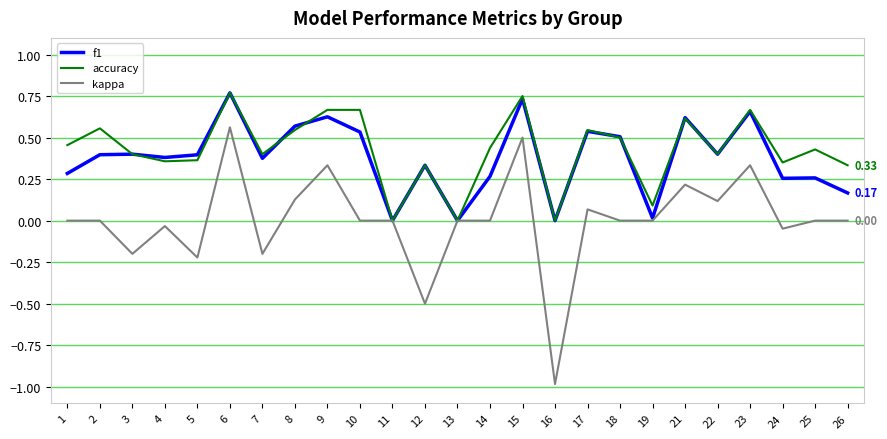

Is the value of accuracy at 22 greater than the value of kappa at 17?

Yes